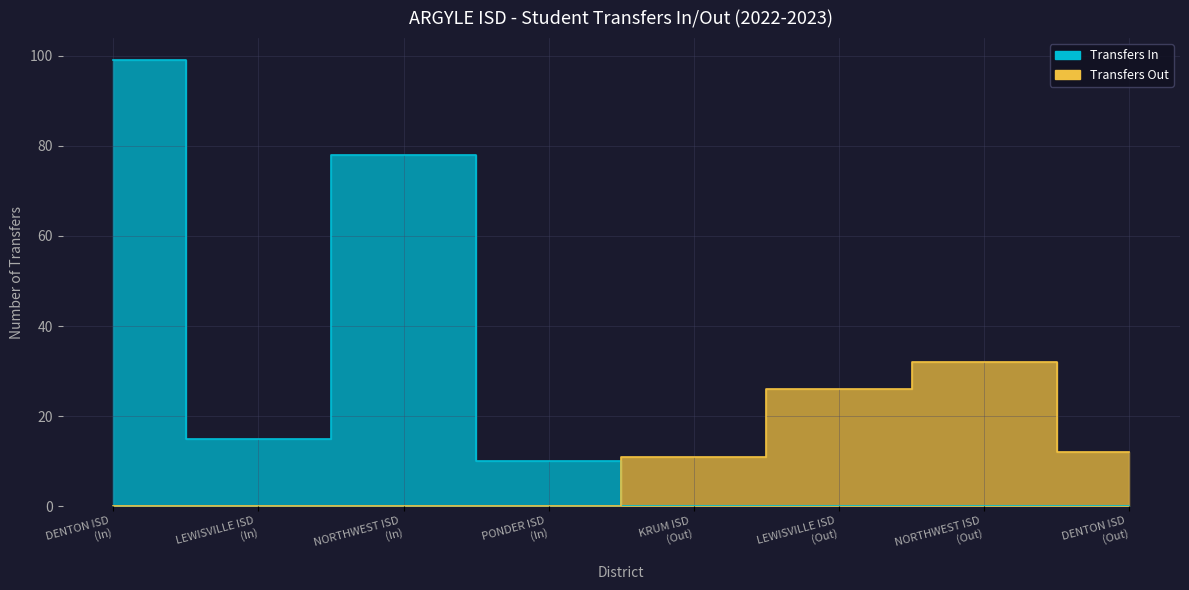

Between which two adjacent categories do Transfers Out and Transfers In first intersect?

PONDER ISD (In) and KRUM ISD (Out)